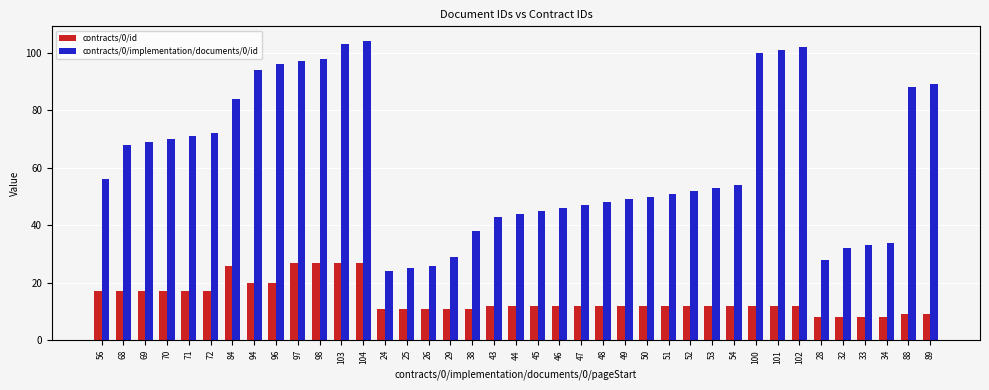

Rank the series at 47 from lowest to highest value.

contracts/0/id, contracts/0/implementation/documents/0/id